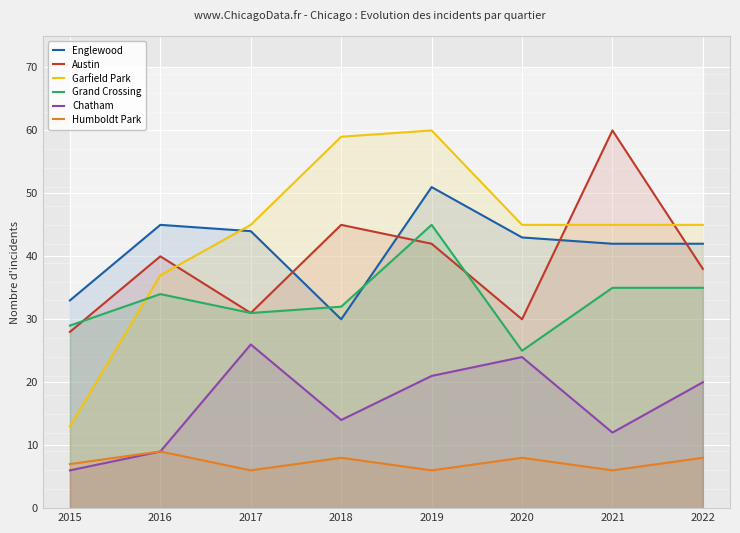

Which label corresponds to the largest value in the chart?

2021